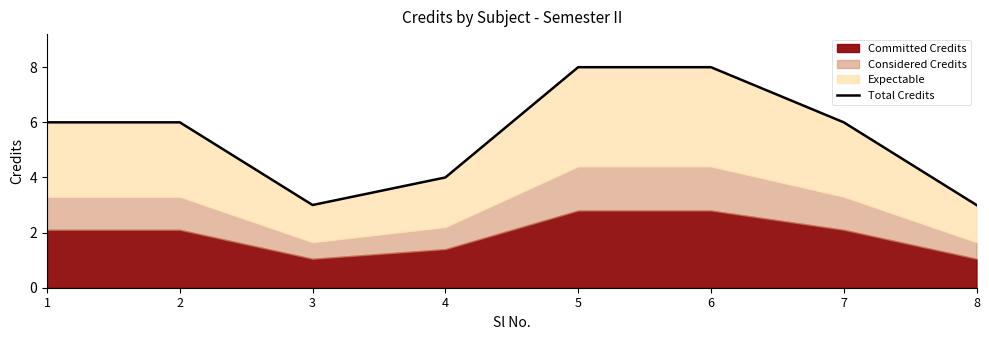

How many lines are shown in the chart?

1